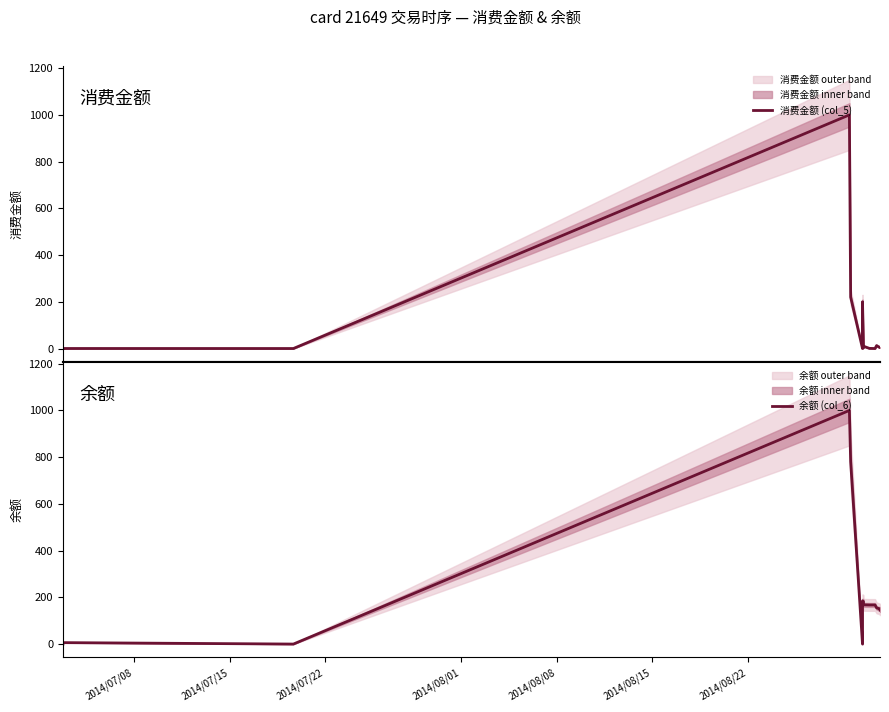

What is the difference between the maximum and minimum values in the 余额 (col_6) series?

1000.0